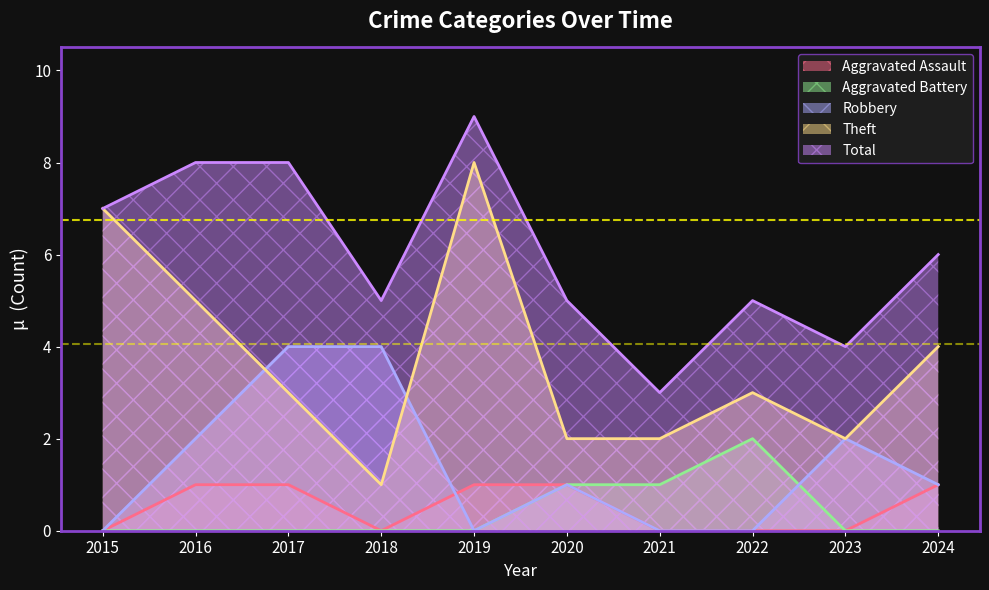

Where is the first local minimum for Aggravated Assault?

2018